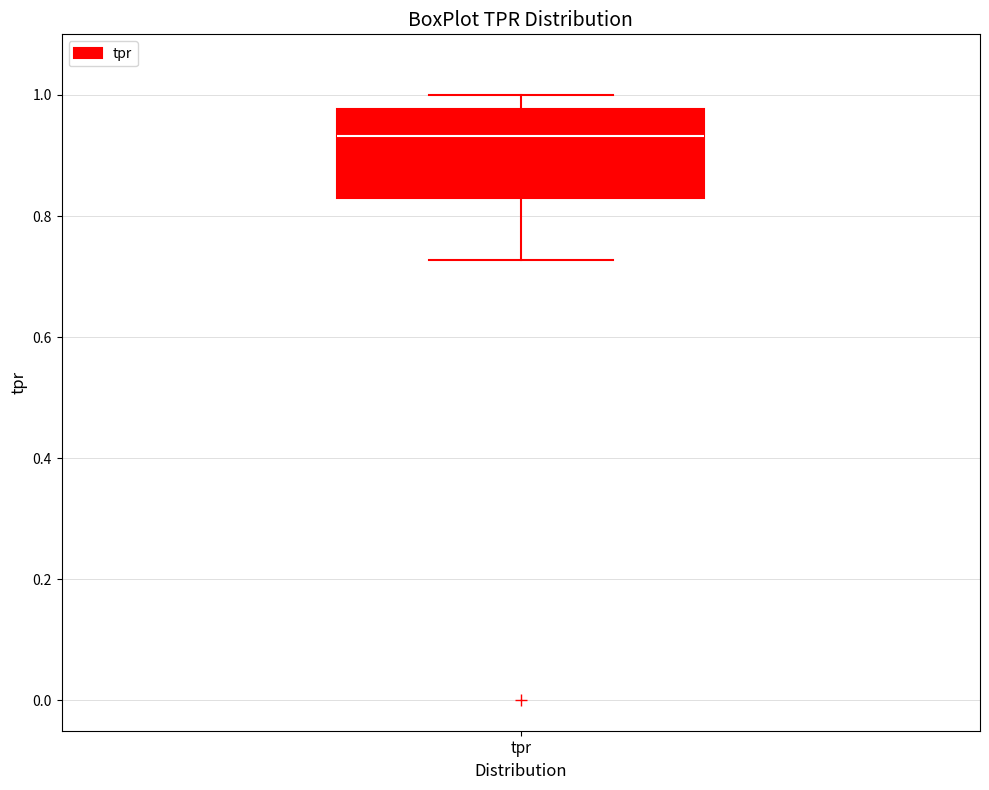

Read this box plot against the y-axis: the position of the median line, the range covered by the box, and the ends of both whiskers. The values are not printed on the chart, so give them approximately, as read against the axis.

median 0.94, box 0.82 to 0.98, whiskers 0.72 to 1.00